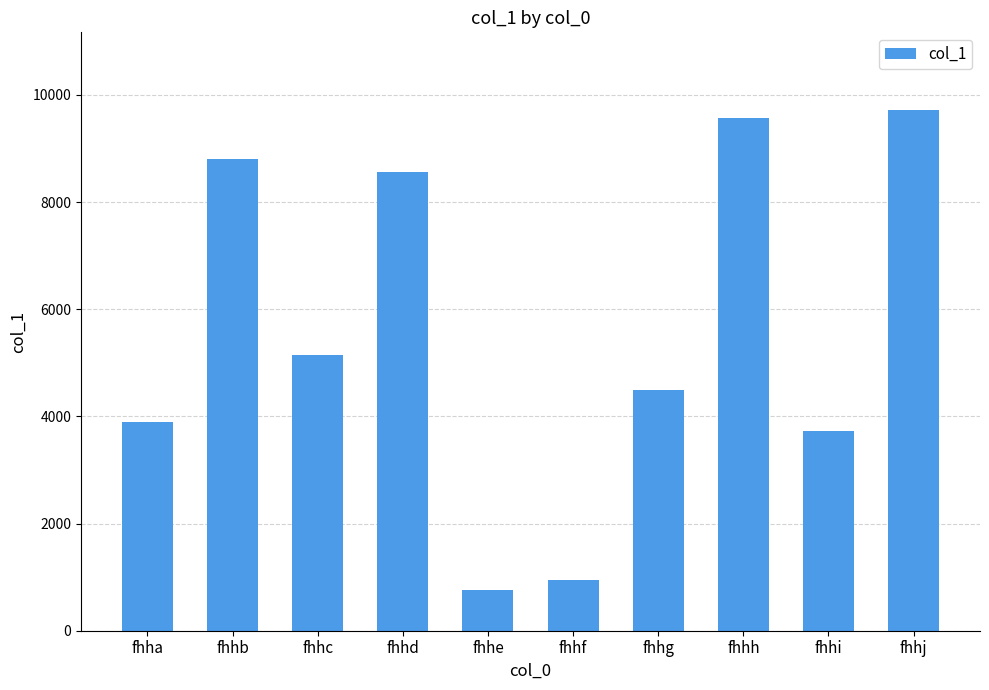

List the labels in order of value, smallest first.

fhhe, fhhf, fhhi, fhha, fhhg, fhhc, fhhd, fhhb, fhhh, fhhj